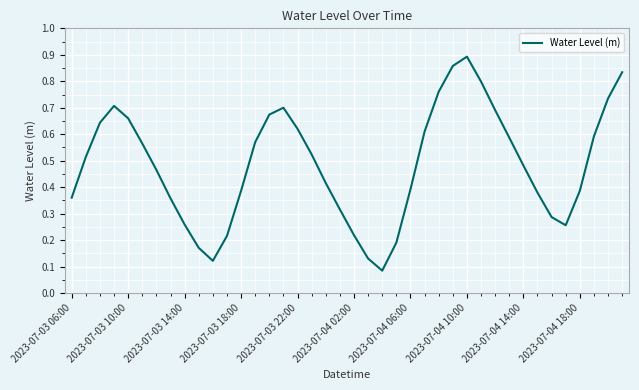

What is the smallest value displayed?

0.1